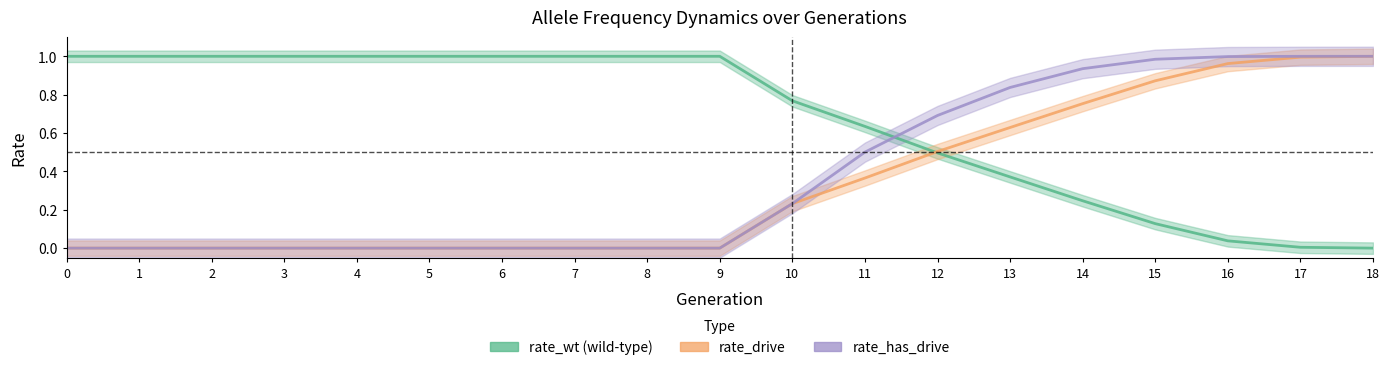

What is the sum of the rate_drive values at 15 and 13?

1.5